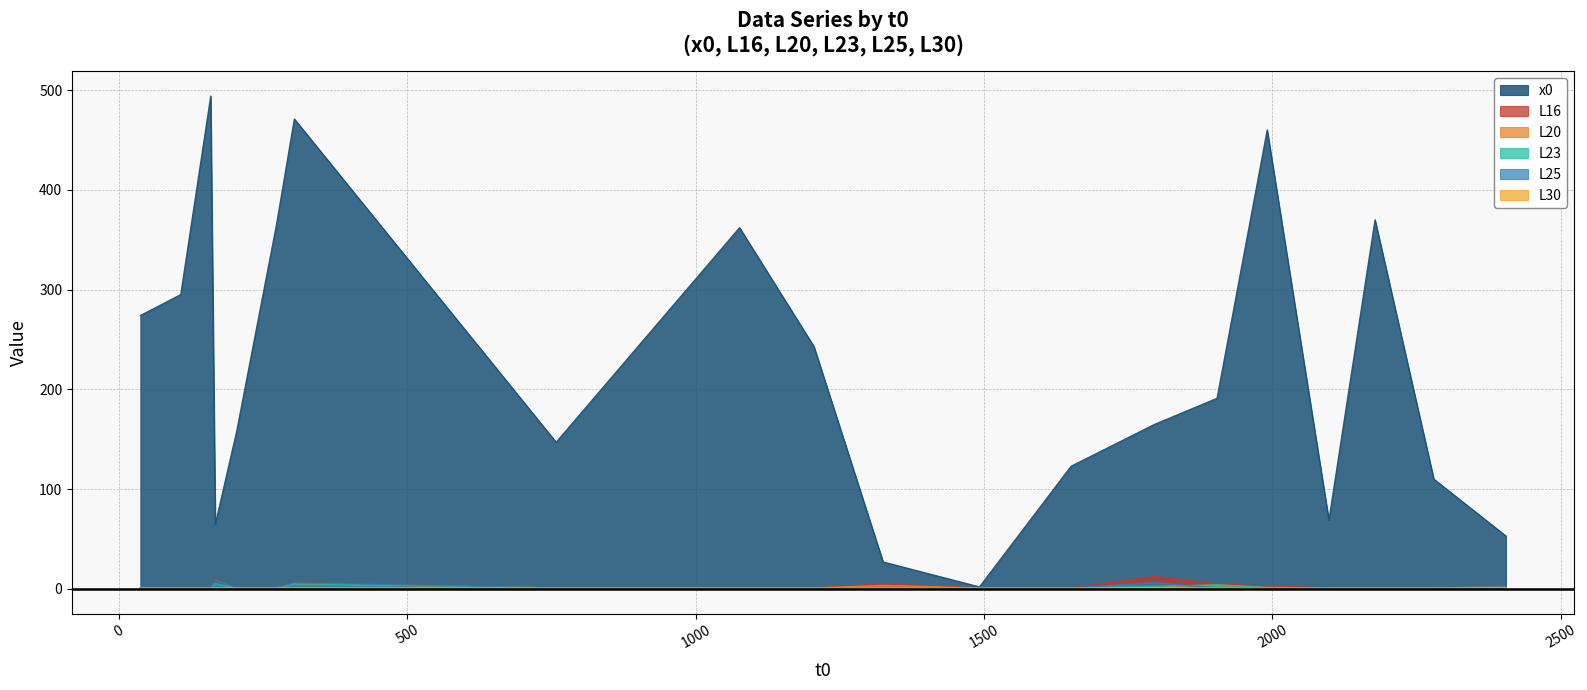

Which has a higher value, 1991 or 2178?

1991